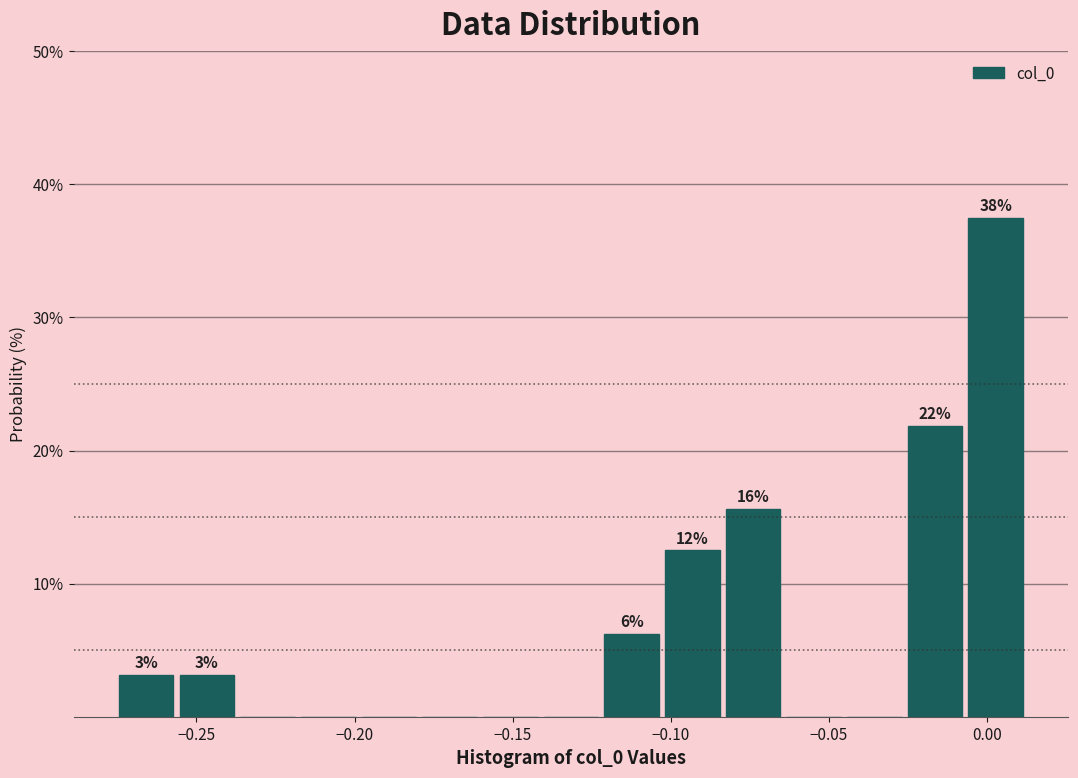

Around what value on the x-axis is the tallest bar? Give the approximate position of its centre, as read against the axis.

0.005